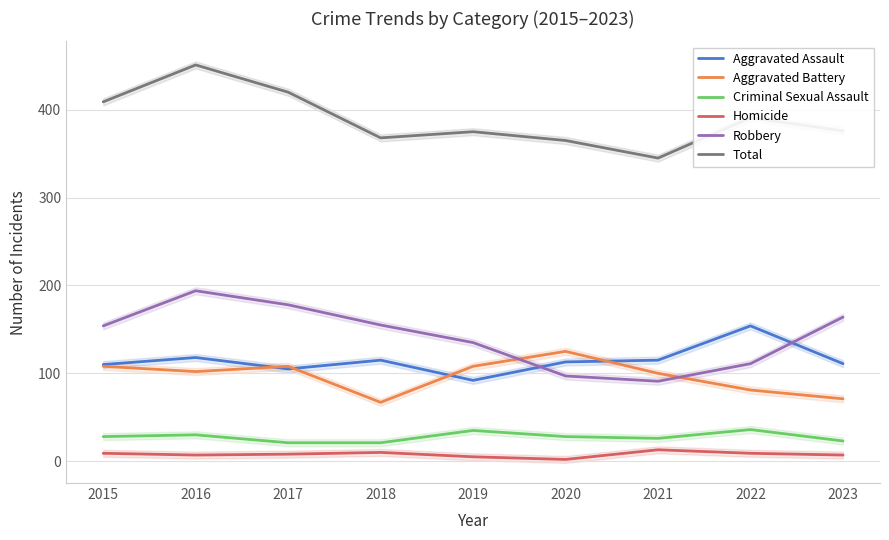

What is the minimum value for Aggravated Battery?

67